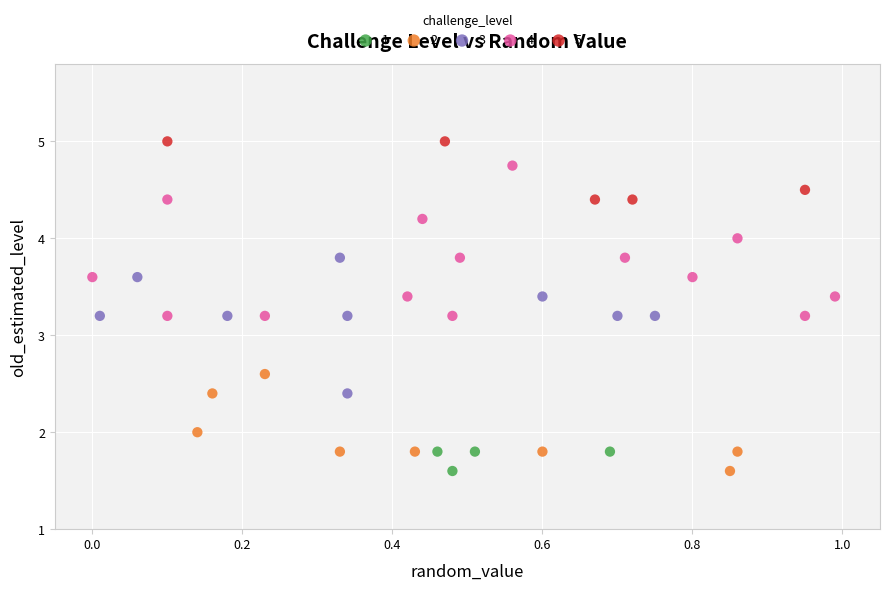

Which series contains the highest Y value?

5